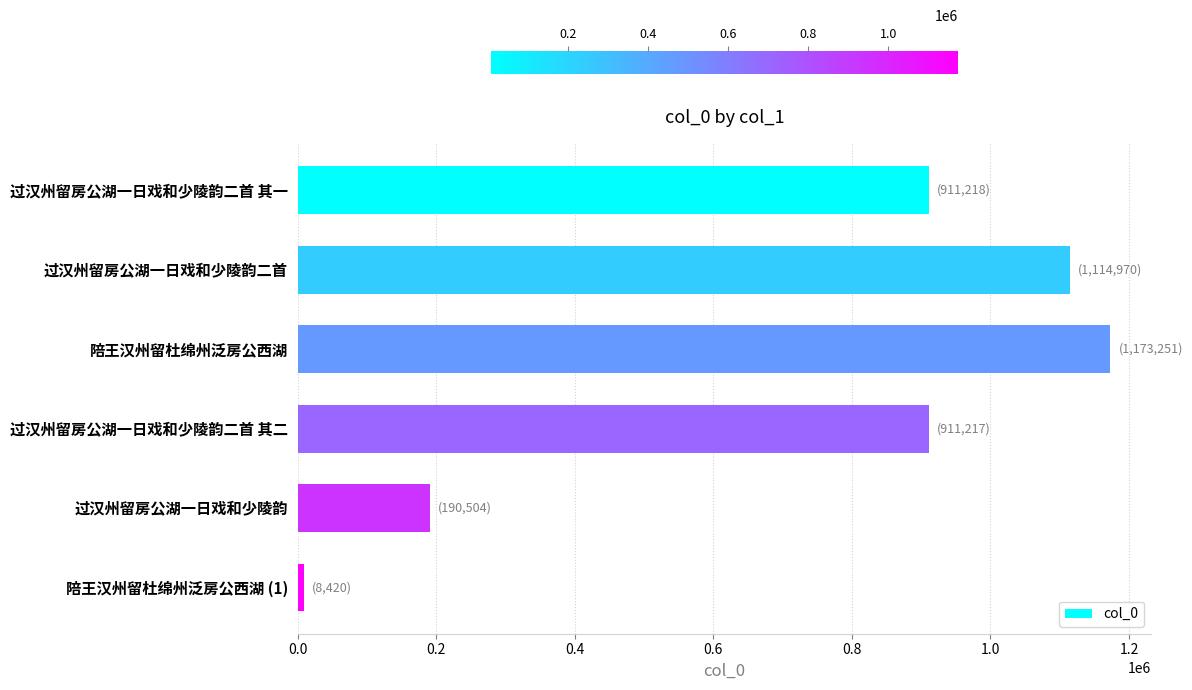

Between 过汉州留房公湖一日戏和少陵韵二首 其一 and 陪王汉州留杜绵州泛房公西湖 (1), which is larger?

过汉州留房公湖一日戏和少陵韵二首 其一